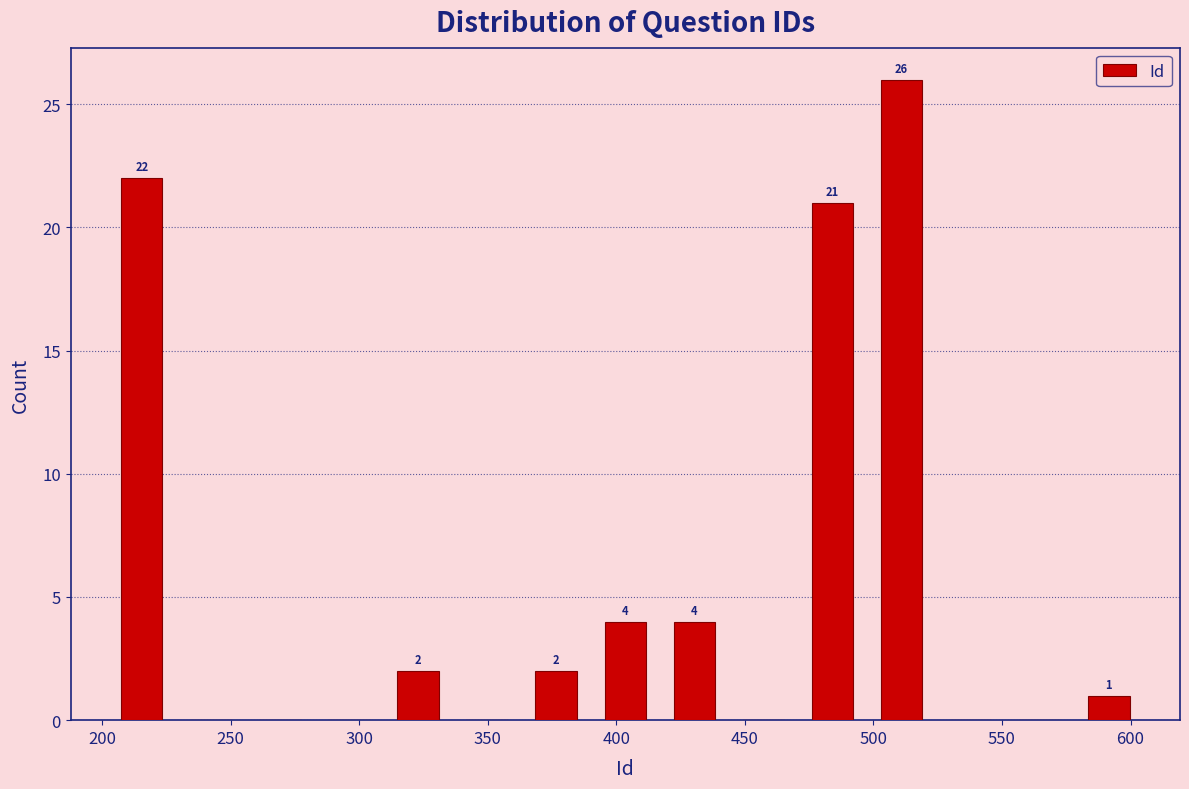

Over which range of the x-axis is the bar tallest?

500 to 525